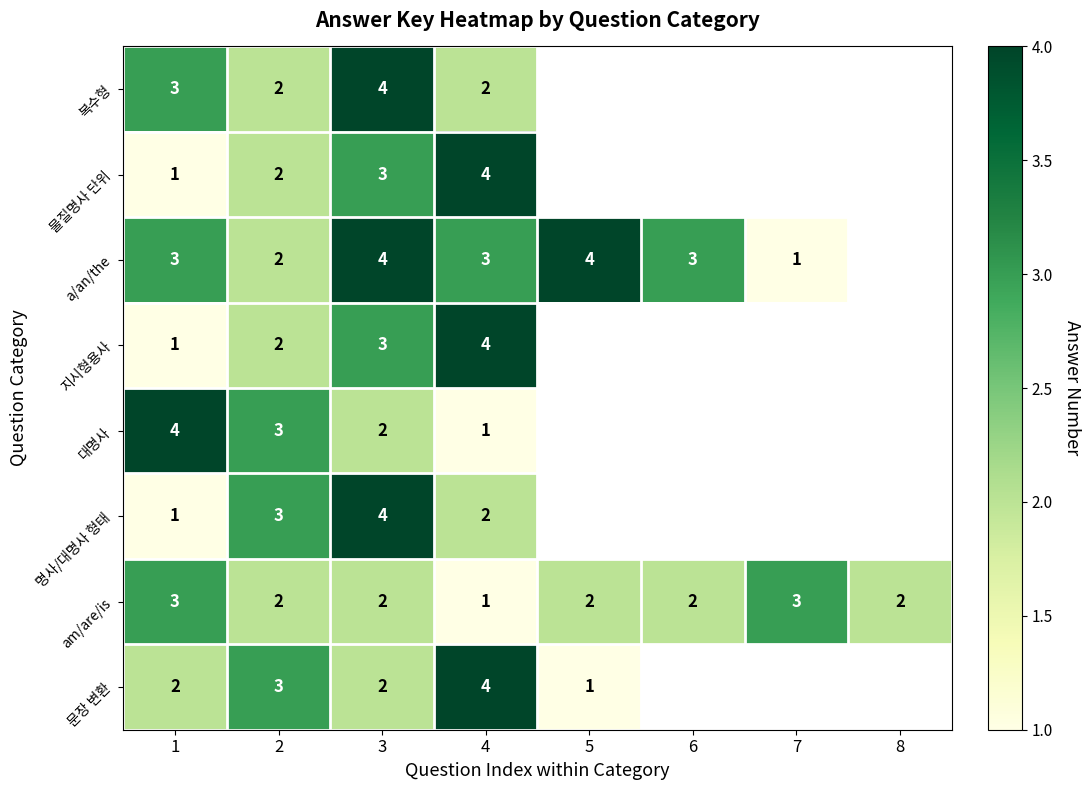

Is it true that 물질명사 단위 equals 1 at 1?

True